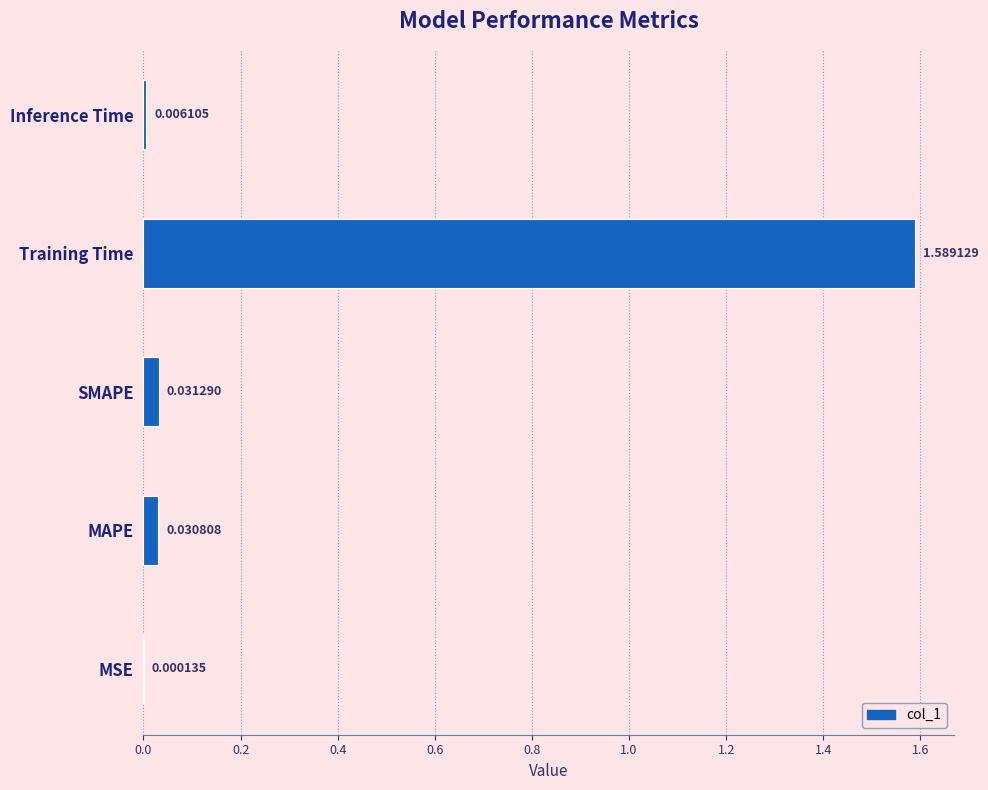

At which category does the chart reach its peak across all series?

Training Time